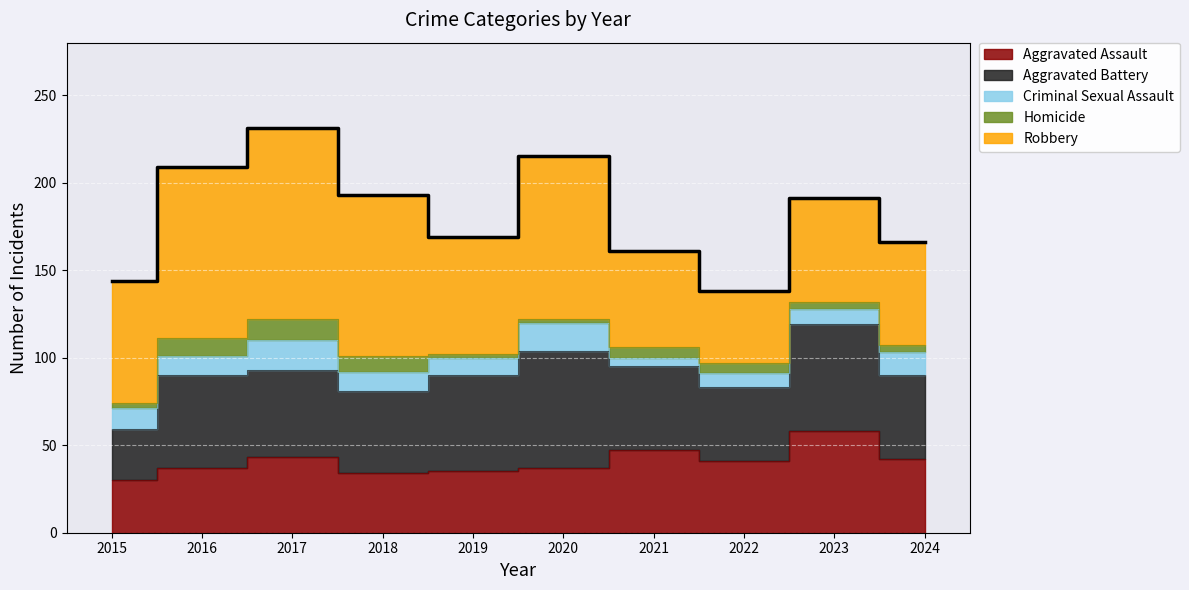

True or false: Homicide and Robbery cross at least once.

False